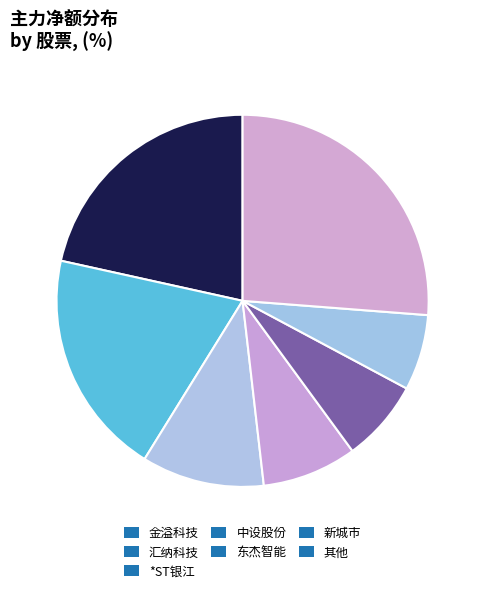

What percentage do 金溢科技 and 东杰智能 together represent?

12.8%